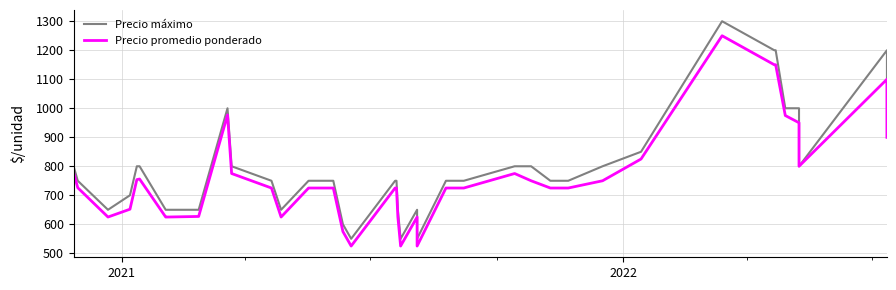

In Precio máximo, how many points are lower than both neighbors (excluding endpoints)?

6